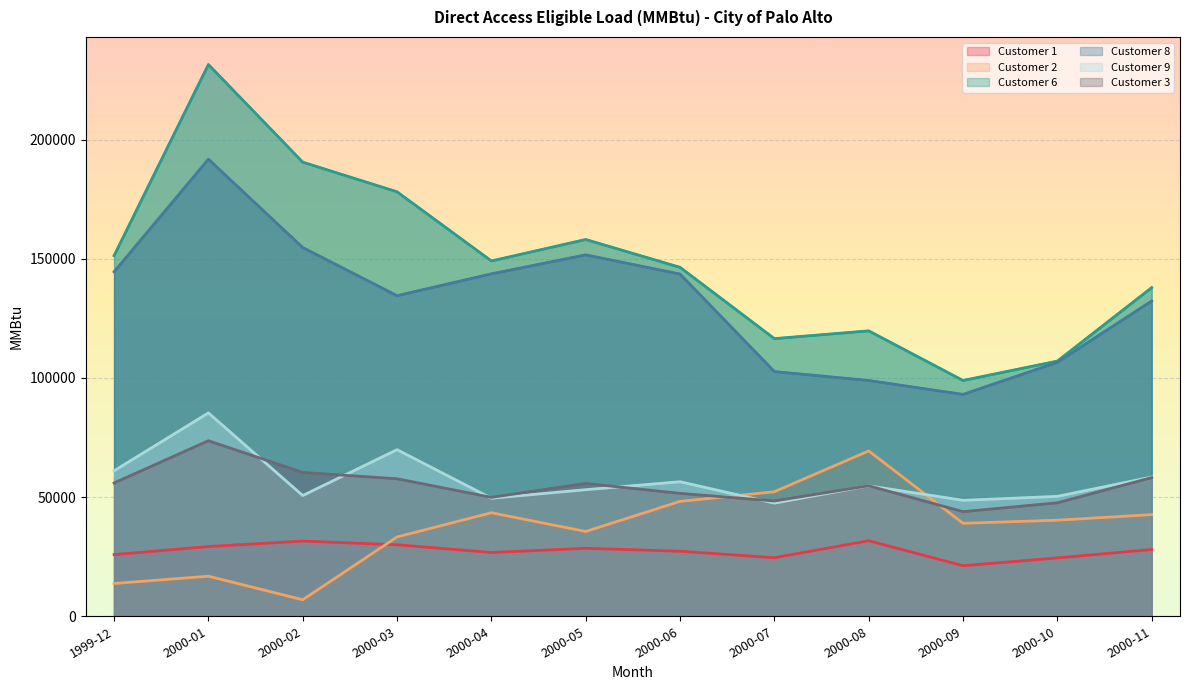

What is the value of the Customer 6 point at the 1st from the left?

151349